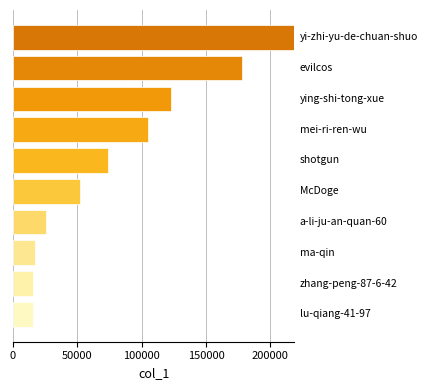

What is the average value?

82343